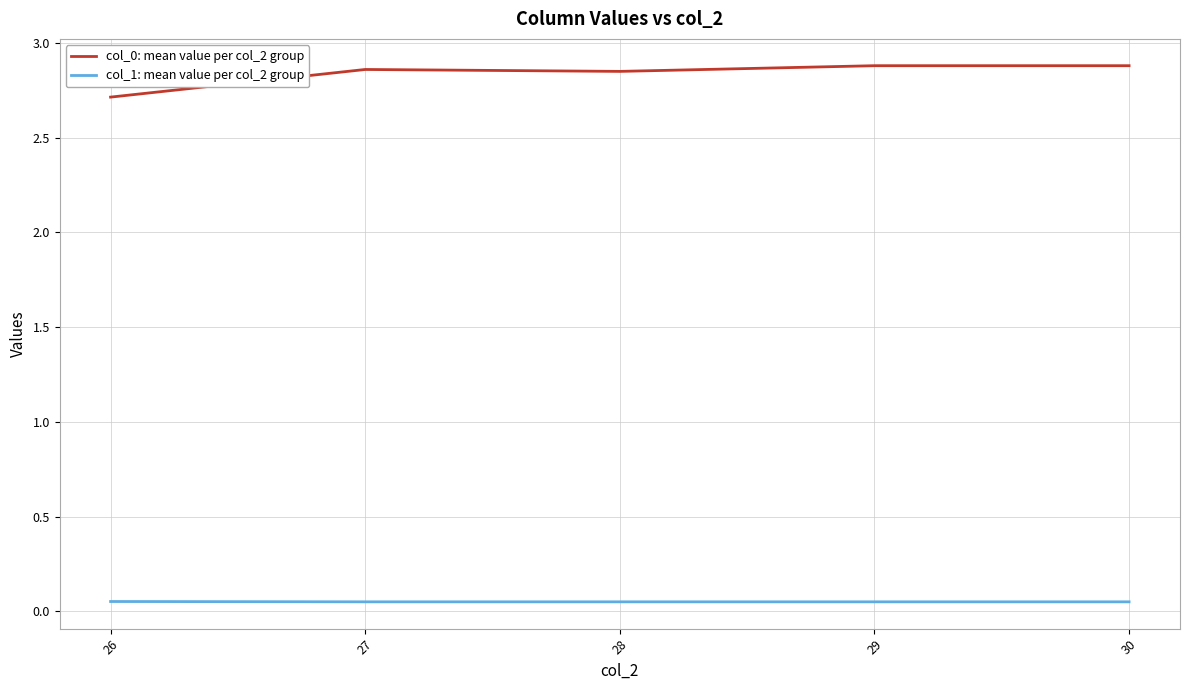

The col_0: mean value per col_2 group series shows 2.9 at 30. True or false?

True